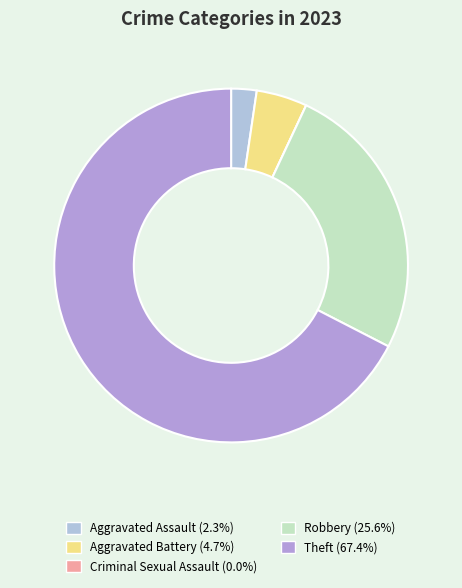

What is the total percentage of Criminal Sexual Assault and Theft?

67.4%